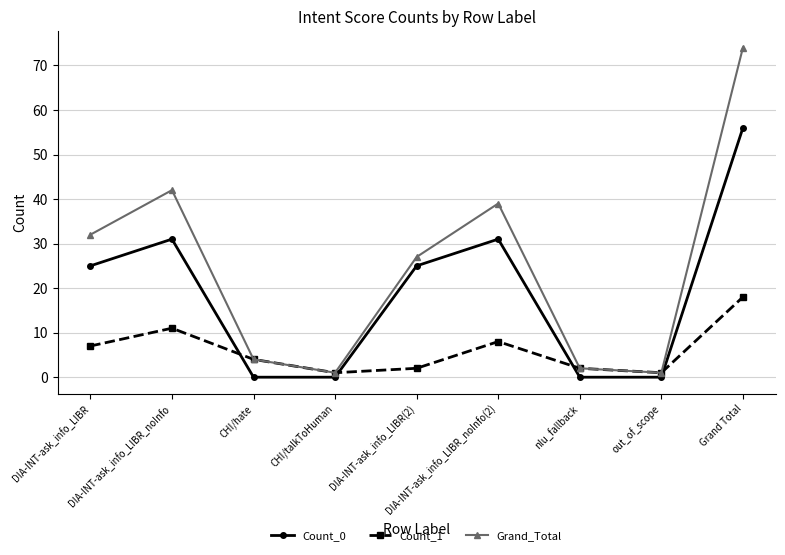

The value of Grand_Total at DIA-INT-ask_info_LIBR_noInfo(2) is 19. True or false?

False